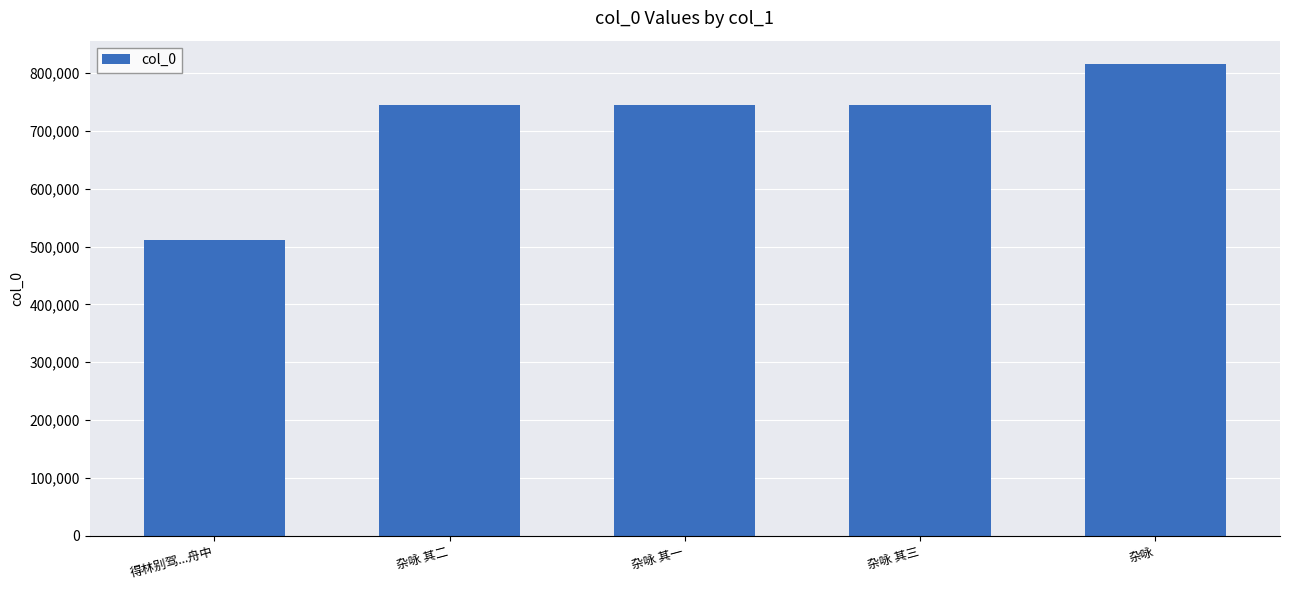

What is the change in value from 杂咏 其二 to 杂咏 其一?

-1